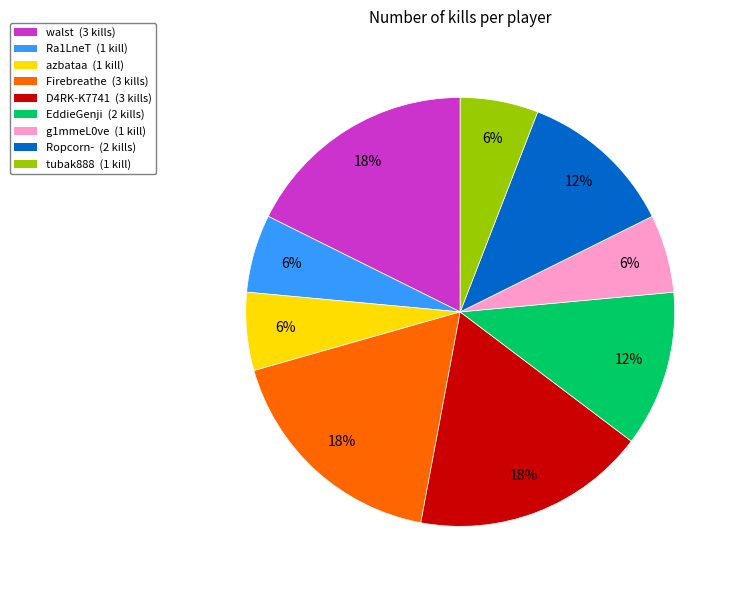

Is it true that Firebreathe is 28% of the pie?

False